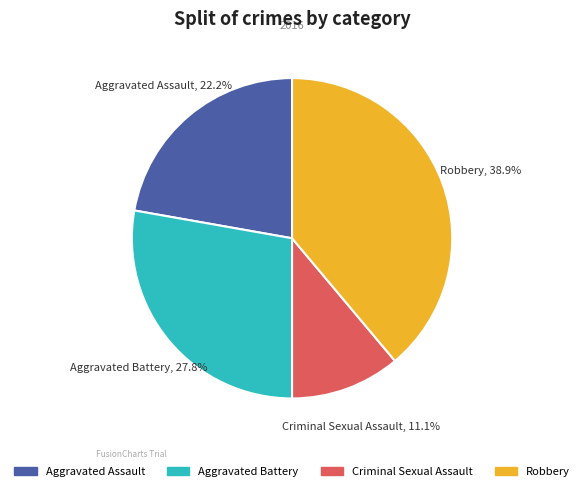

To the nearest percent, what is the difference between the Aggravated Battery and Aggravated Assault slice percentages?

6%